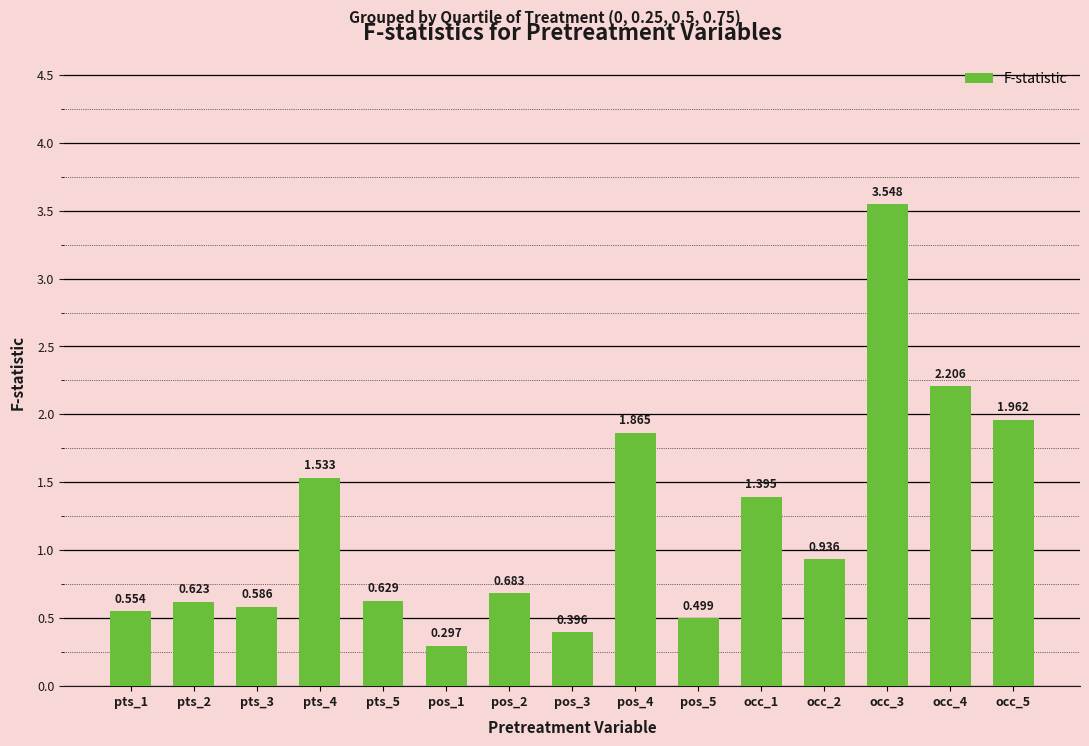

Which category has the highest value across all series?

occ_3